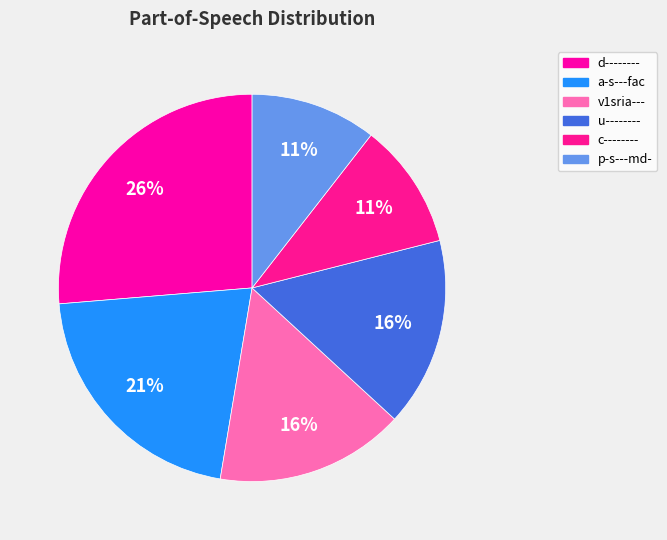

Which category has the smallest portion of the pie?

c--------